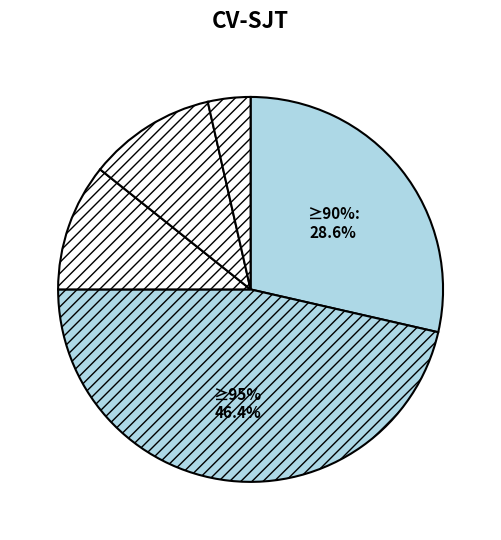

True or false: Aggravated Assault accounts for 1% of the total.

False